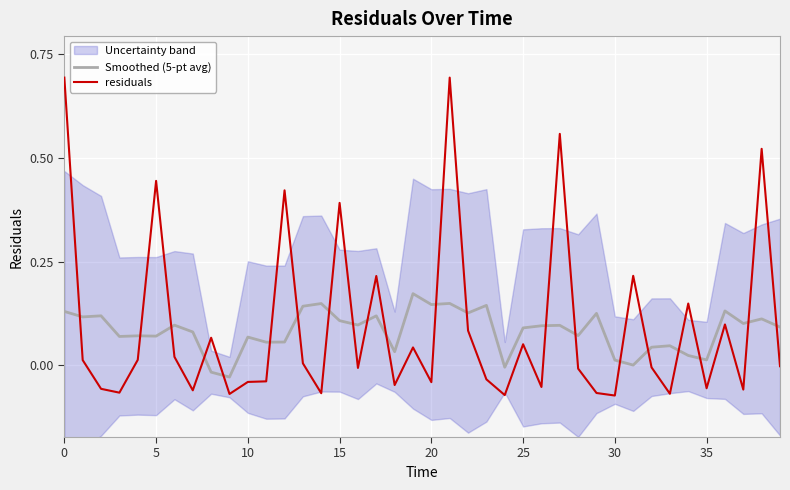

What is the maximum value shown in the chart?

0.7